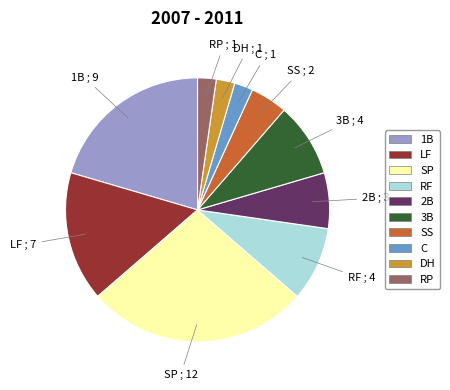

Is there a majority slice in this chart?

No